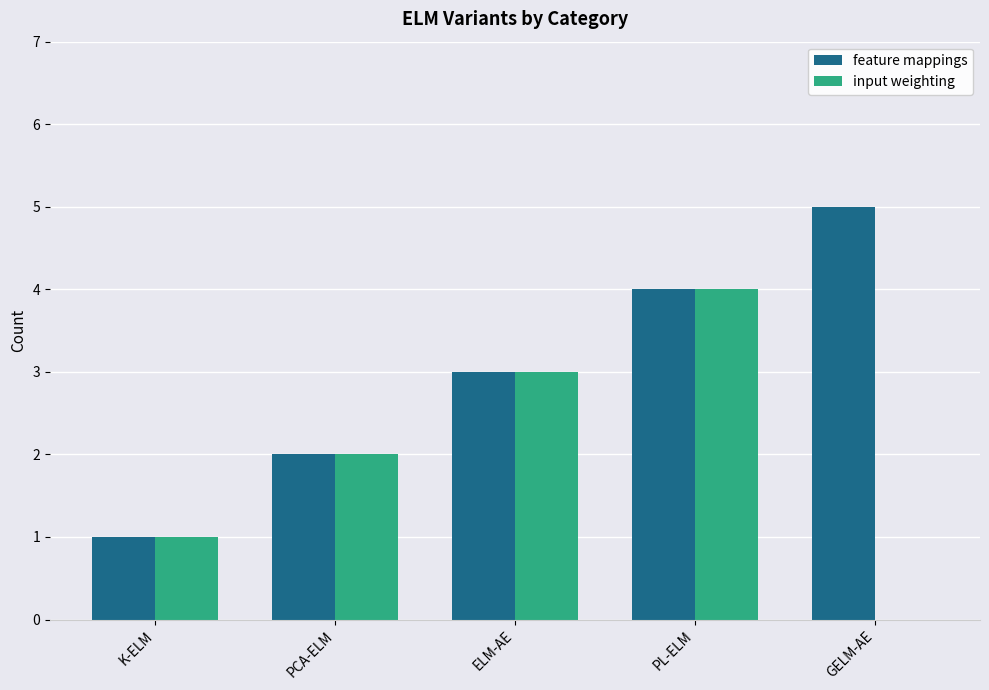

Are the bars horizontal?

No